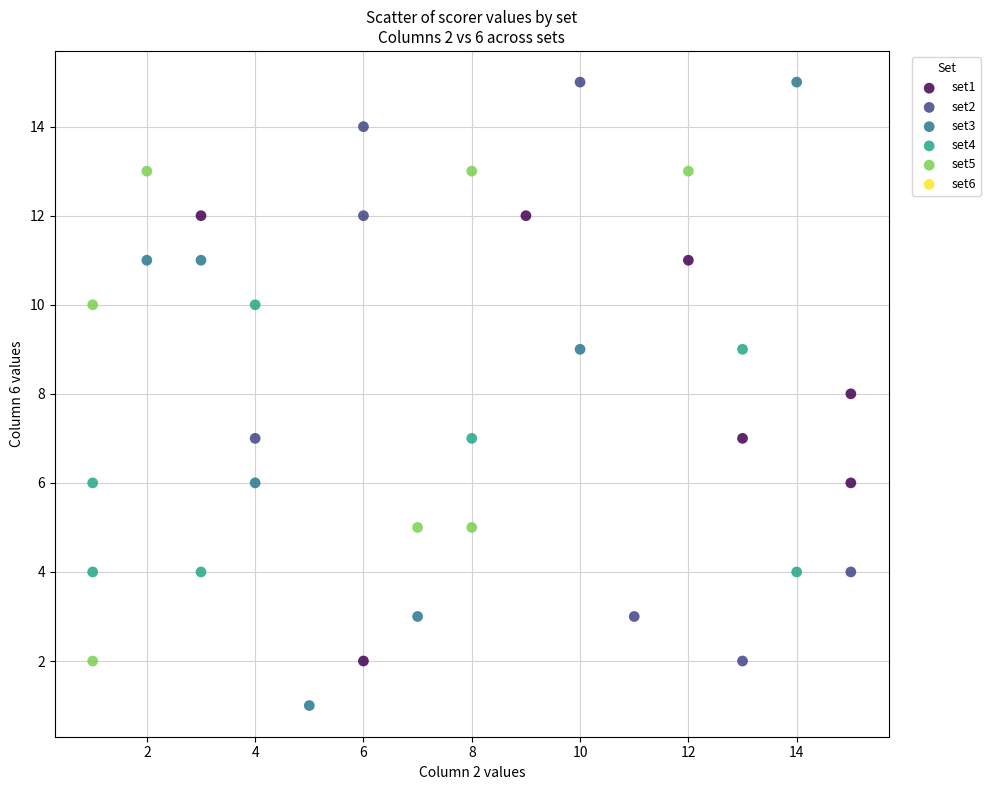

Which series contains the lowest Y value?

set3